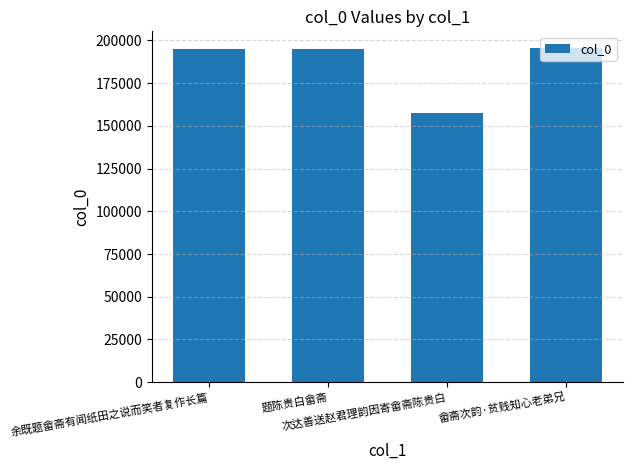

What is the label of the 3rd bar from the left?

次达善送赵君理韵因寄畲斋陈贵白